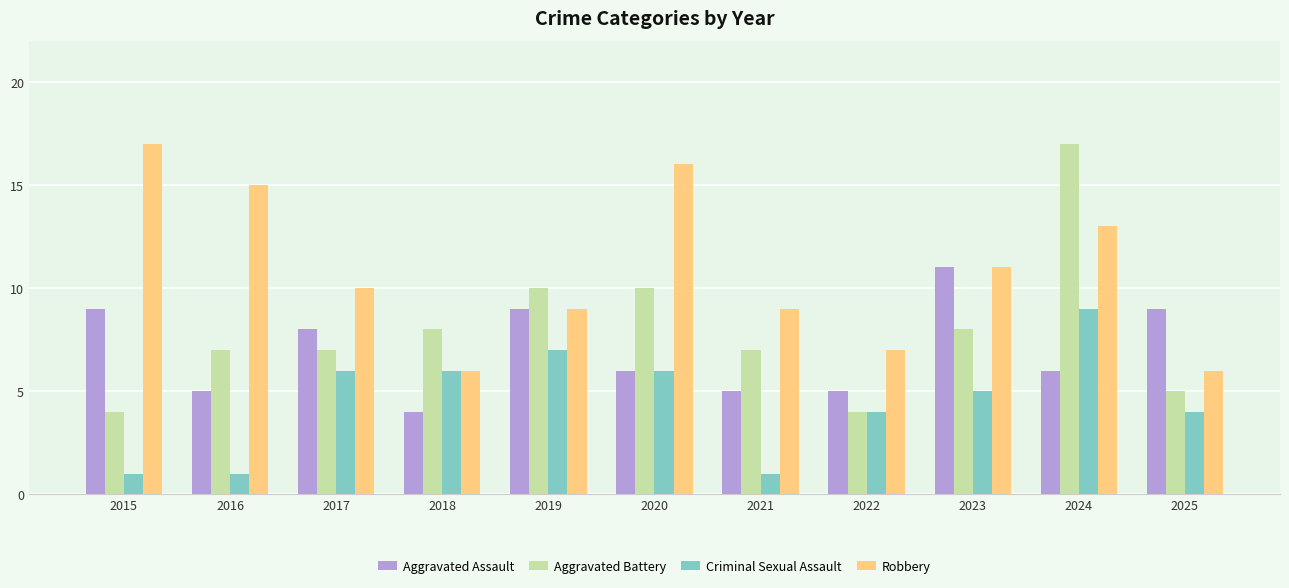

What is the difference between the highest and lowest values at 2016?

14